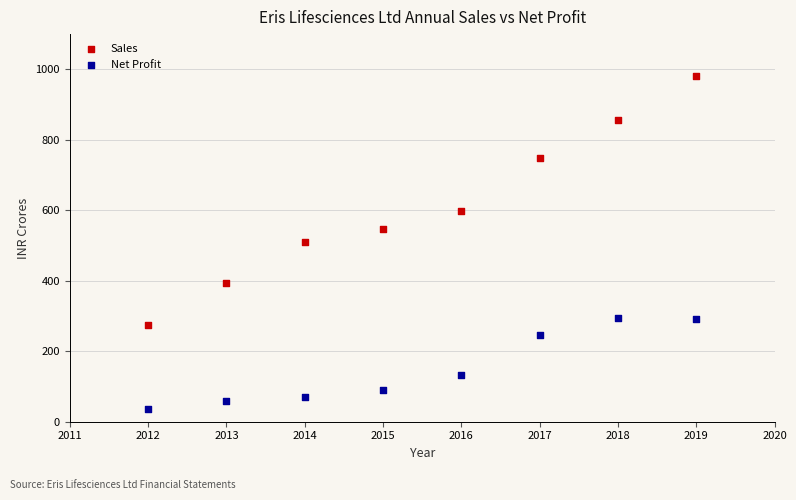

Which series reaches the minimum Y coordinate?

Net Profit